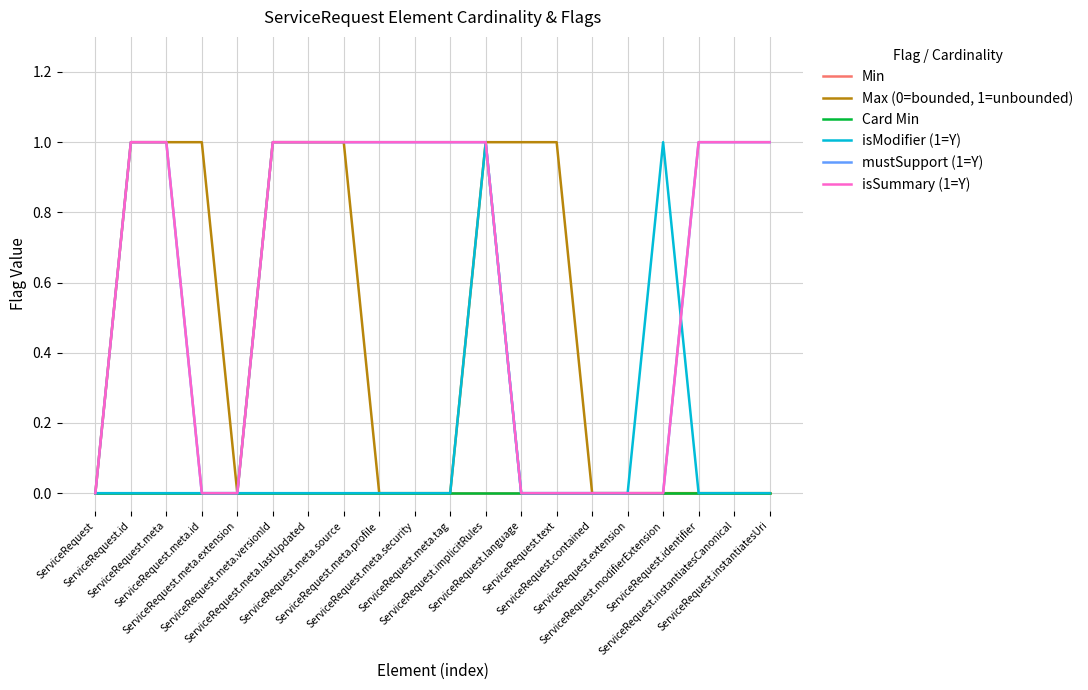

True or false: Card Min and mustSupport (1=Y) cross at least once.

False